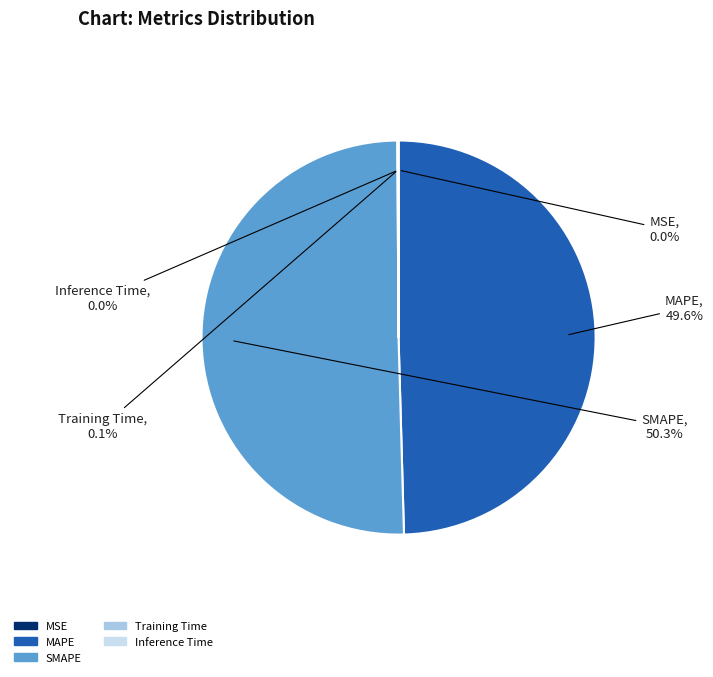

Is it true that SMAPE is 50% of the pie?

True